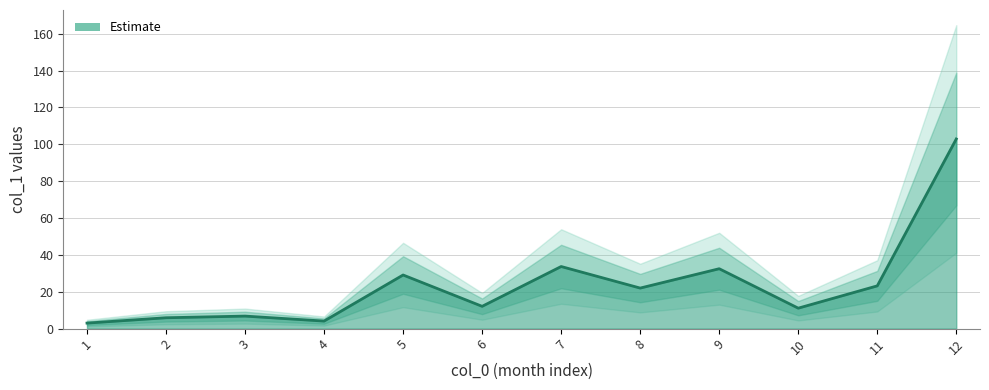

What is the average value?

23.9